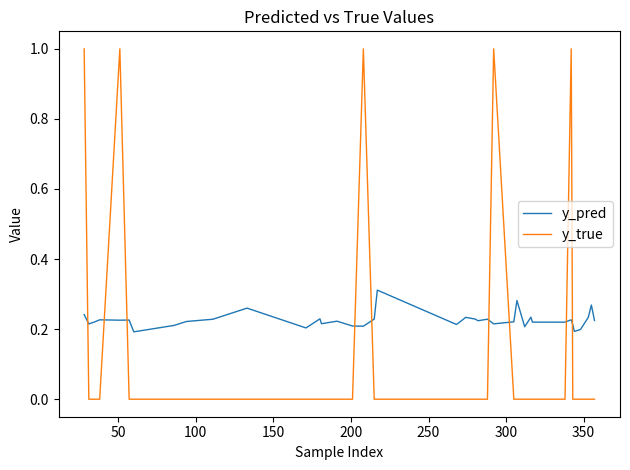

Rank the series by their maximum value, from lowest to highest.

y_pred, y_true